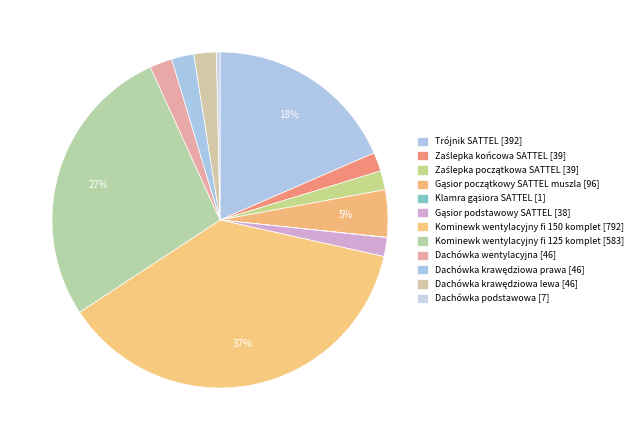

Rank the categories by value from highest to lowest.

Kominewk wentylacyjny fi 150 komplet, Kominewk wentylacyjny fi 125 komplet, Trójnik SATTEL, Gąsior początkowy SATTEL muszla, Dachówka wentylacyjna, Dachówka krawędziowa prawa, Dachówka krawędziowa lewa, Zaślepka końcowa SATTEL, Zaślepka początkowa SATTEL, Gąsior podstawowy SATTEL, Dachówka podstawowa, Klamra gąsiora SATTEL